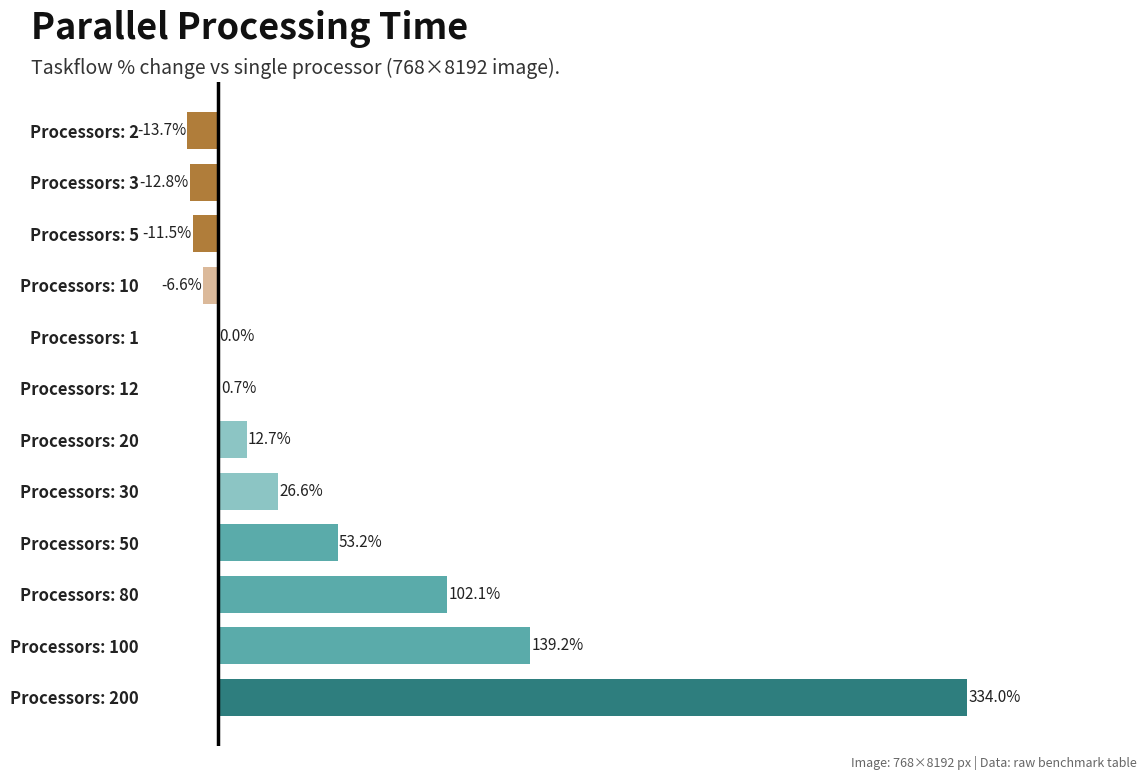

Between Processors: 20 and Processors: 2, which is larger?

Processors: 20